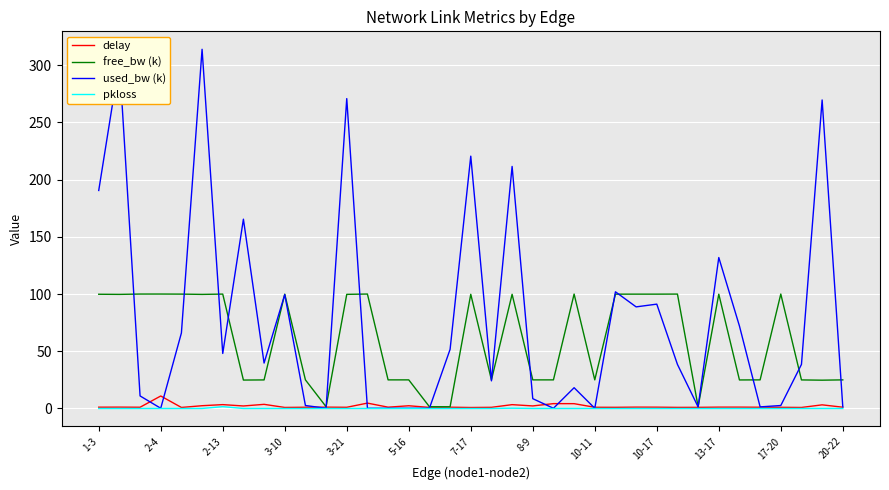

Which series has the largest total across all categories?

used_bw (k)